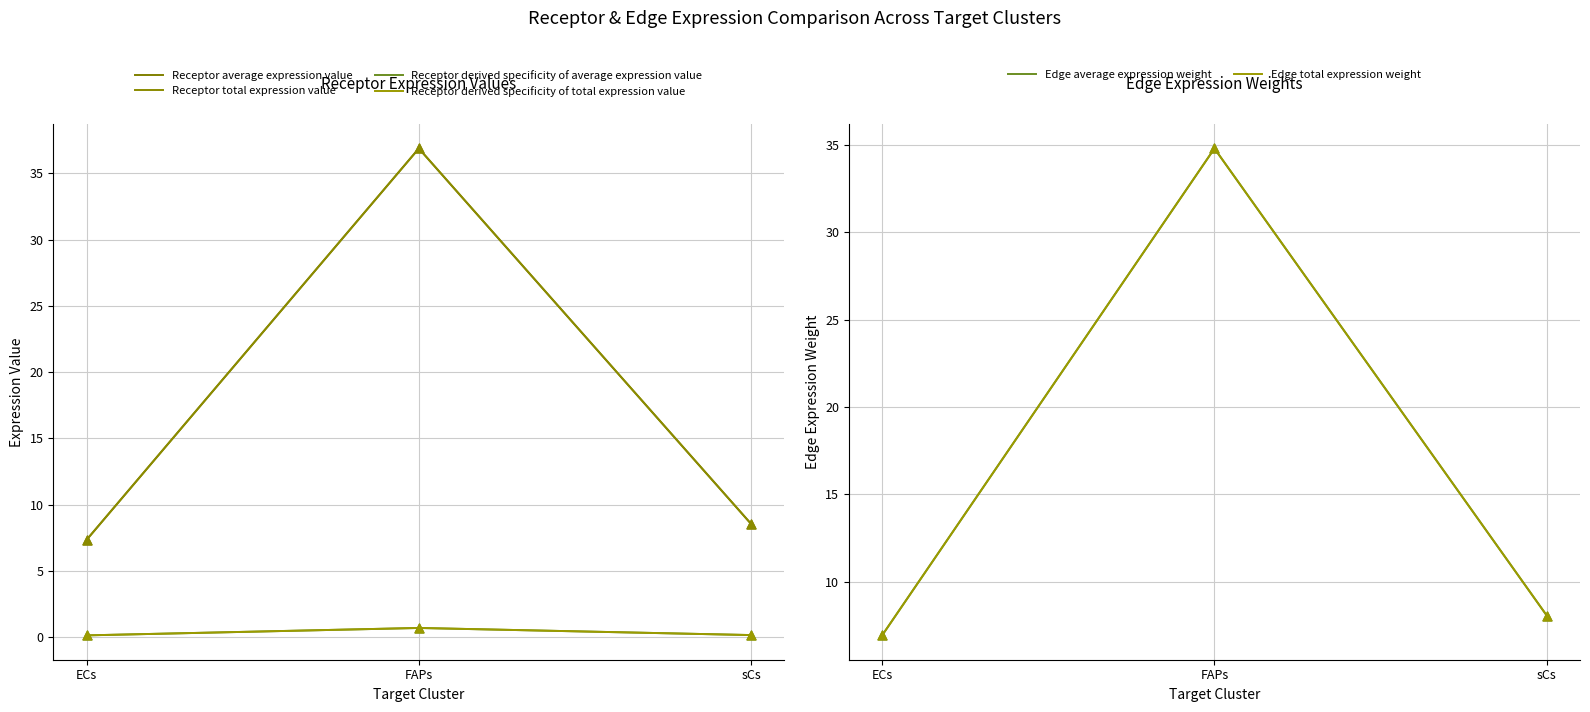

Which series has the widest spread of Y values?

Receptor average expression value